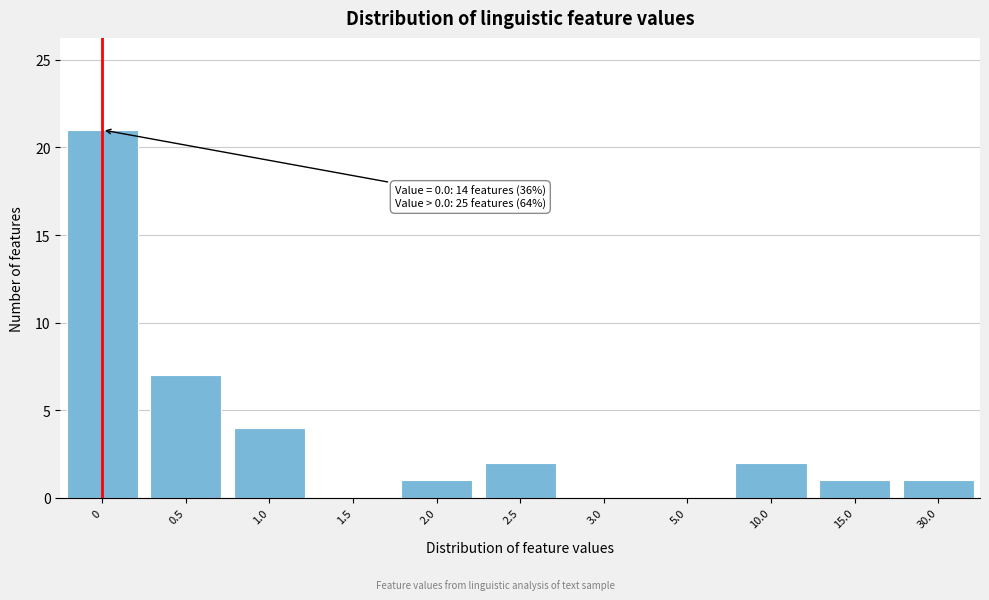

Reading left to right, transcribe all the data shown in this chart.

0=21	0.5=7	1.0=4	1.5=0	2.0=1	2.5=2	3.0=0	5.0=0	10.0=2	15.0=1	30.0=1